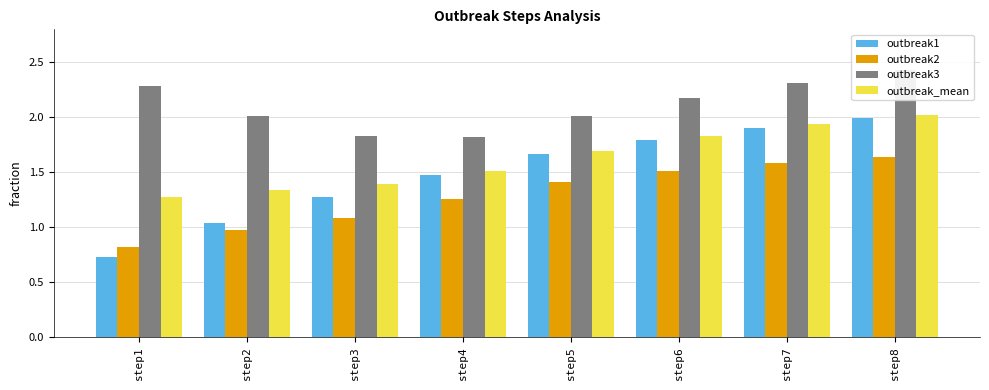

What is the sum of all outbreak2 values?

10.2